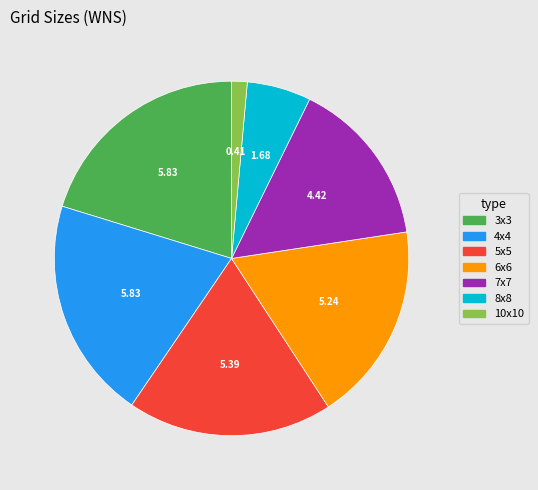

Is there any slice that represents more than half of the pie?

No